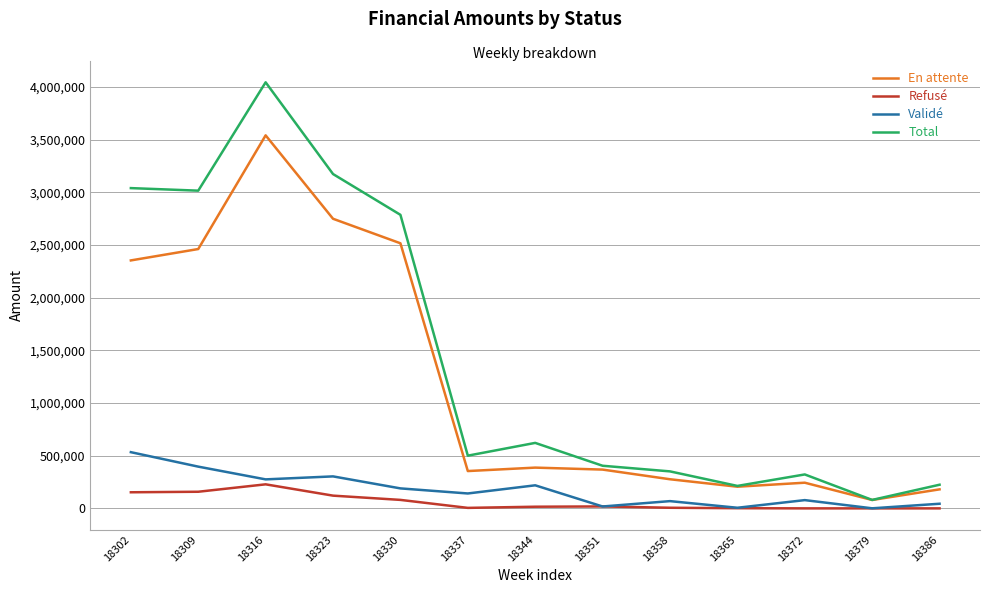

The value of Total at 18316 is 1930039.6. True or false?

False